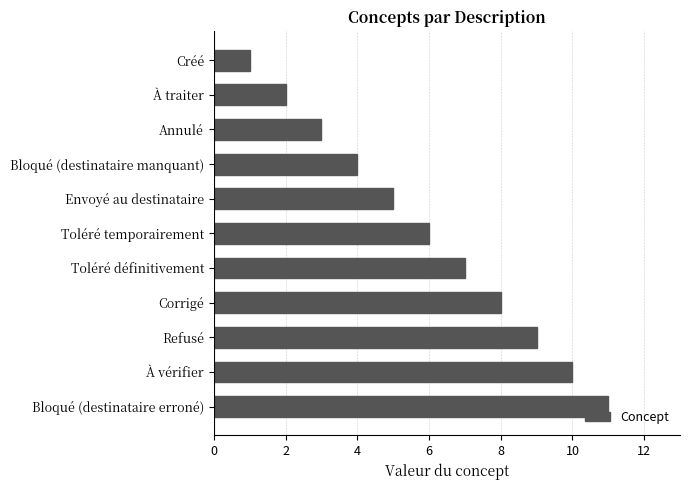

How many distinct data groups are displayed?

1